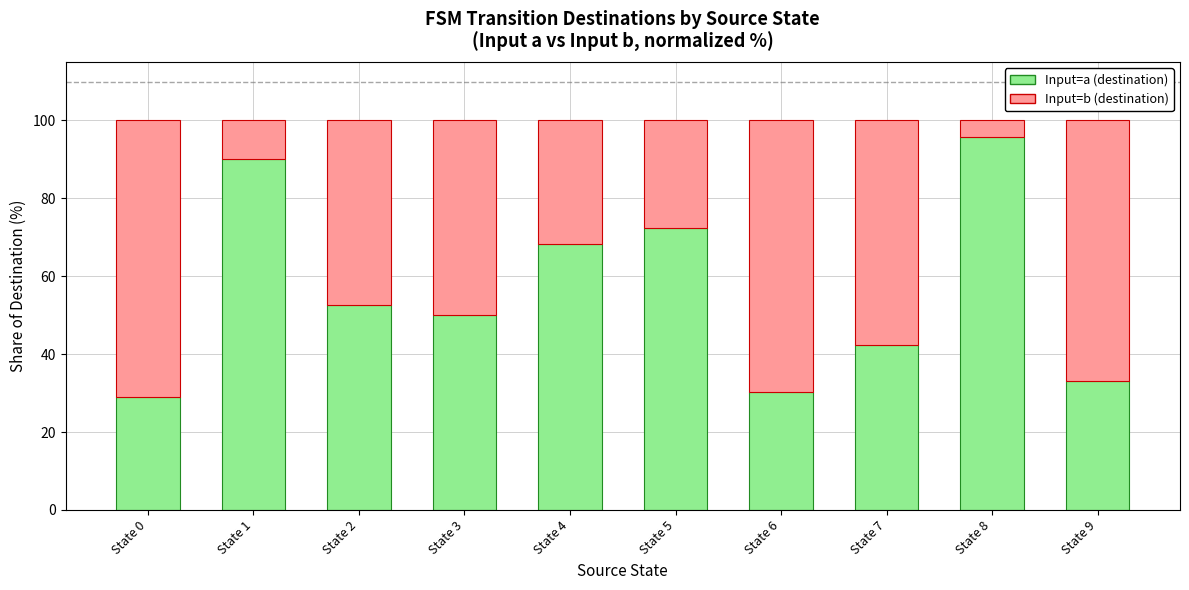

Rank the categories by Input=a (destination) value from lowest to highest.

State 0, State 6, State 9, State 7, State 3, State 2, State 4, State 5, State 1, State 8